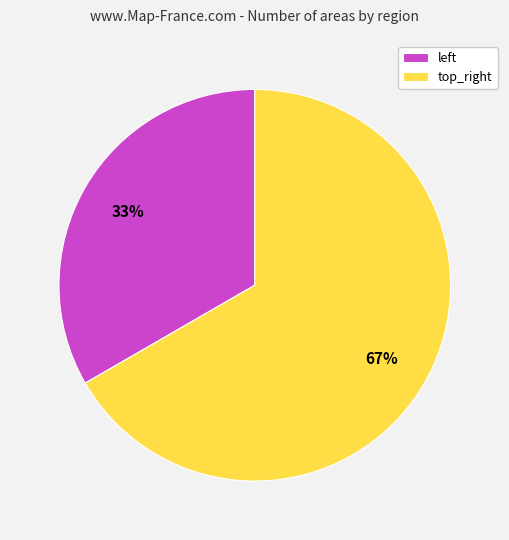

Count the number of slices in the pie.

2